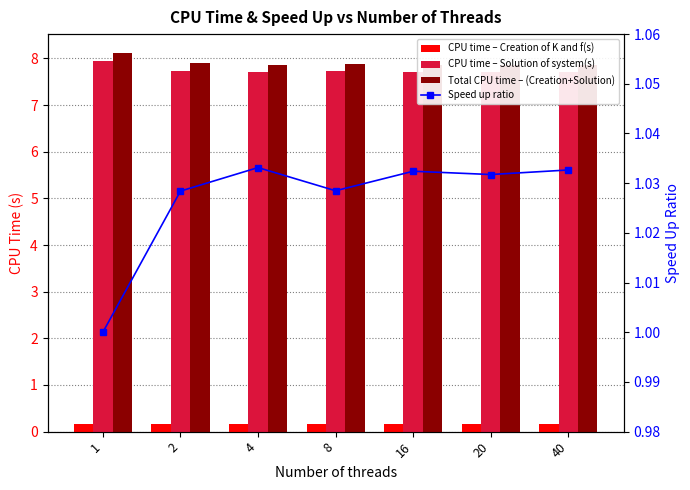

Is the value of CPU time – Solution of system(s) at 16 greater than the value of Speed up ratio at 2?

Yes